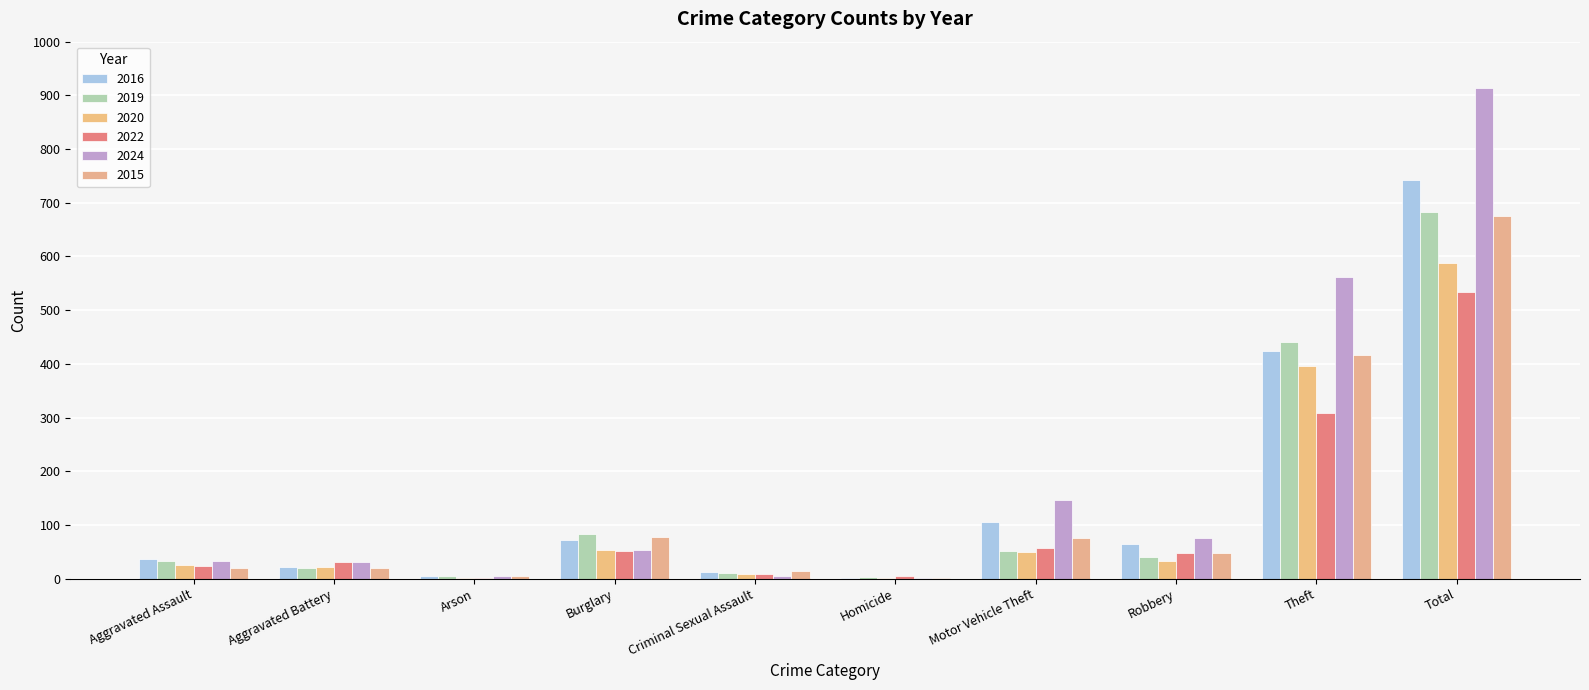

Is the value of 2016 at Homicide greater than the value of 2020 at Homicide?

No